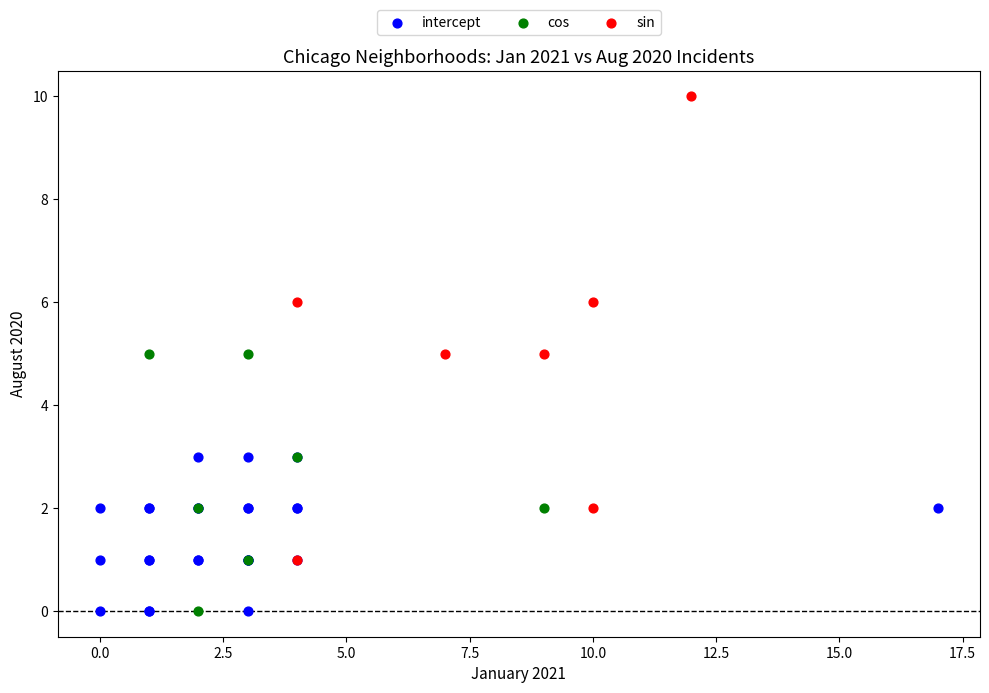

Which series has the largest Y range (max minus min)?

sin